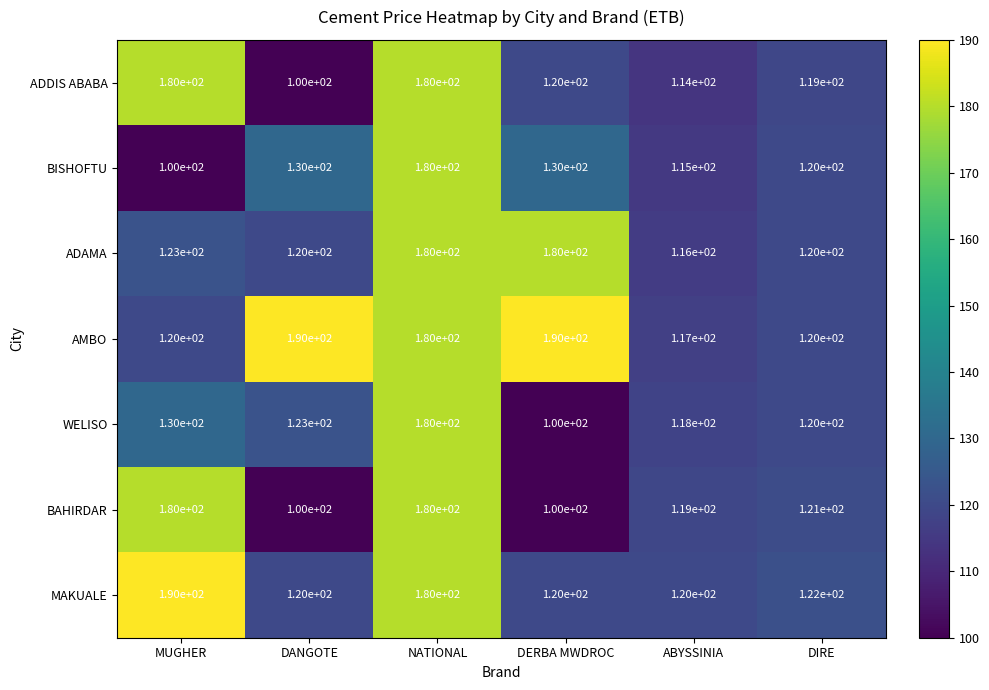

Read the MAKUALE value at NATIONAL, to the nearest 10.

180